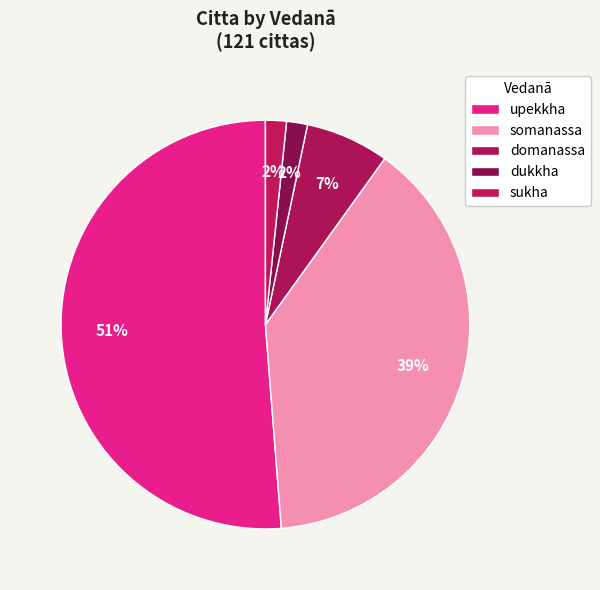

Which slice is the largest?

upekkha